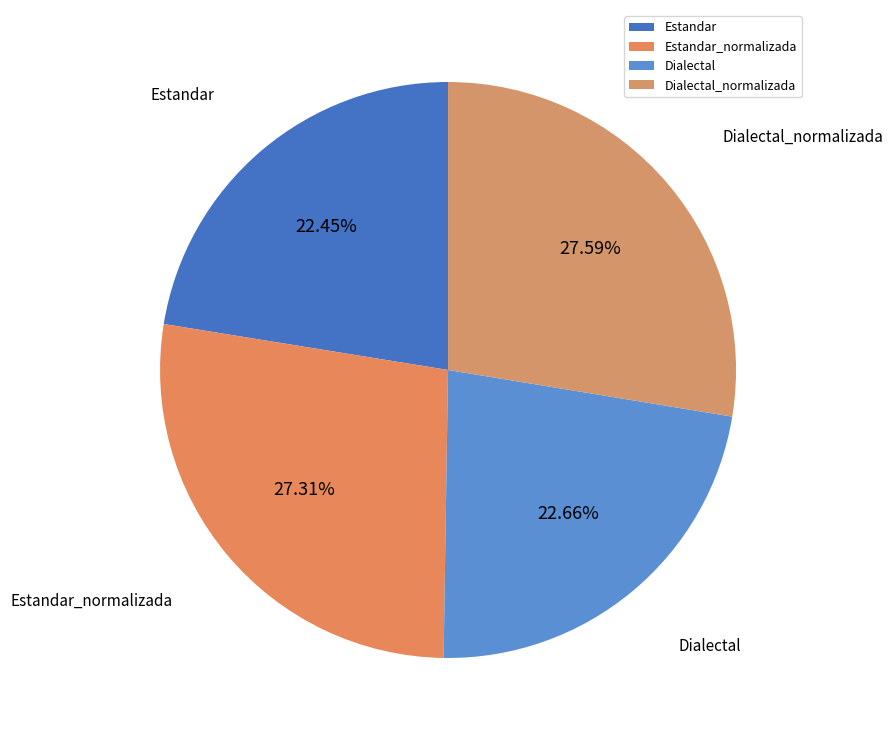

What is the ratio of the value at Estandar_normalizada to the value at Dialectal?

1.2